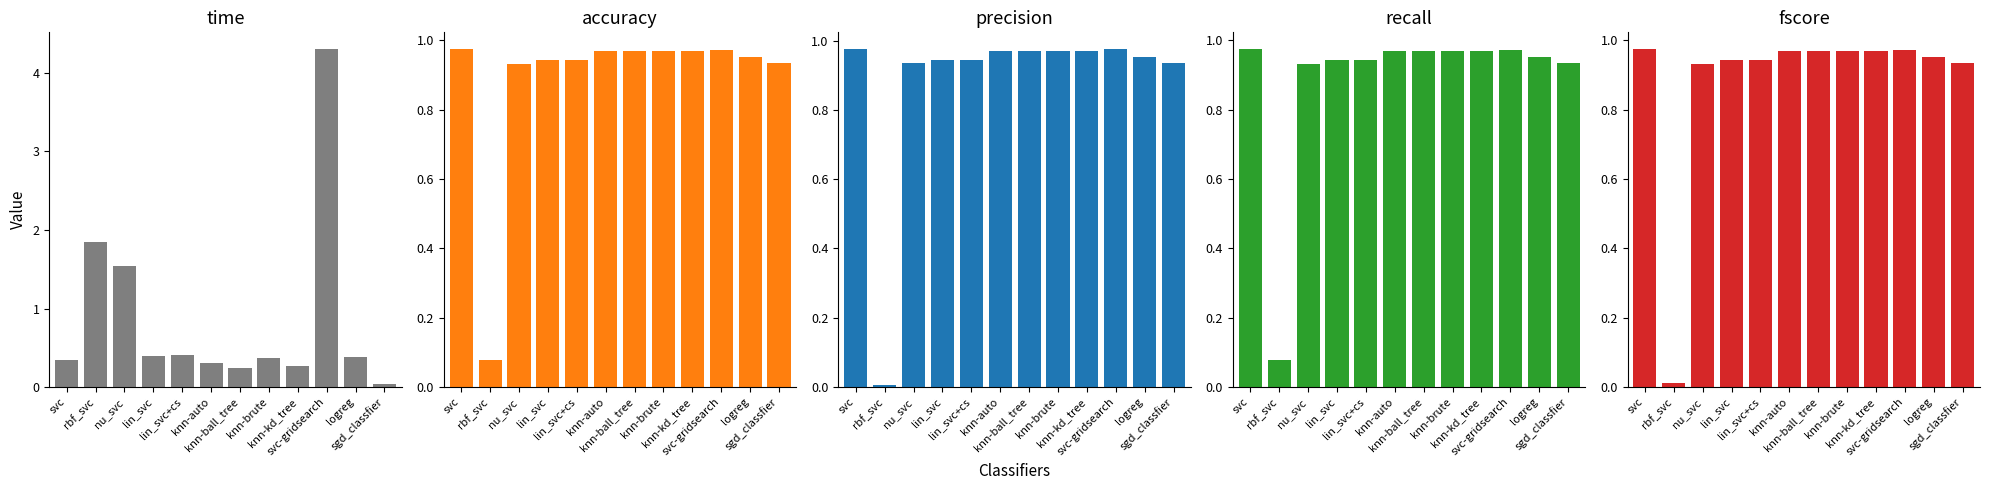

What is the spread (max minus min) of values at knn-brute?

0.6